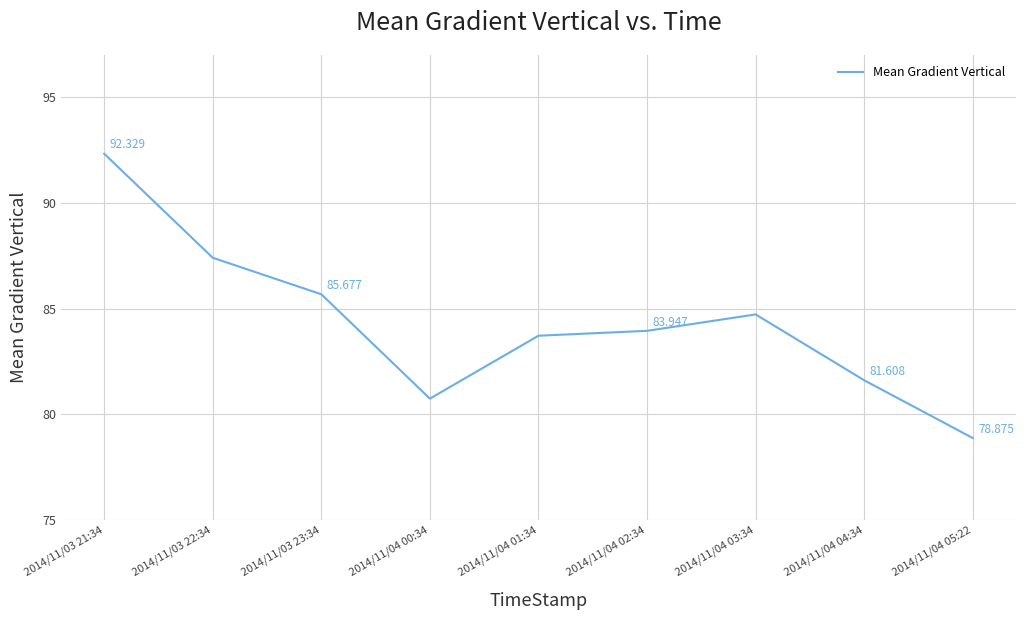

Which label corresponds to the smallest value in the chart?

2014/11/04 05:22